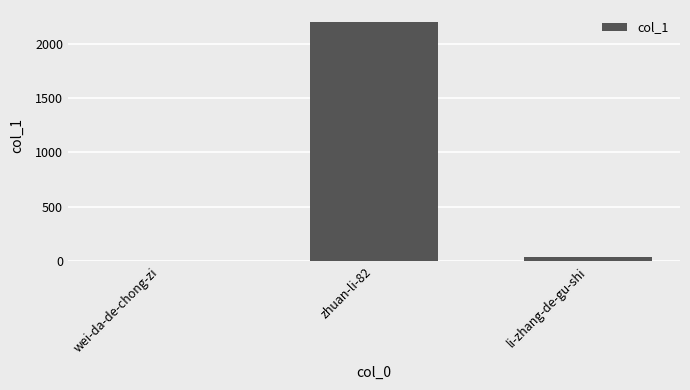

Reading left to right, list all the values displayed in this chart.

0	2198	35